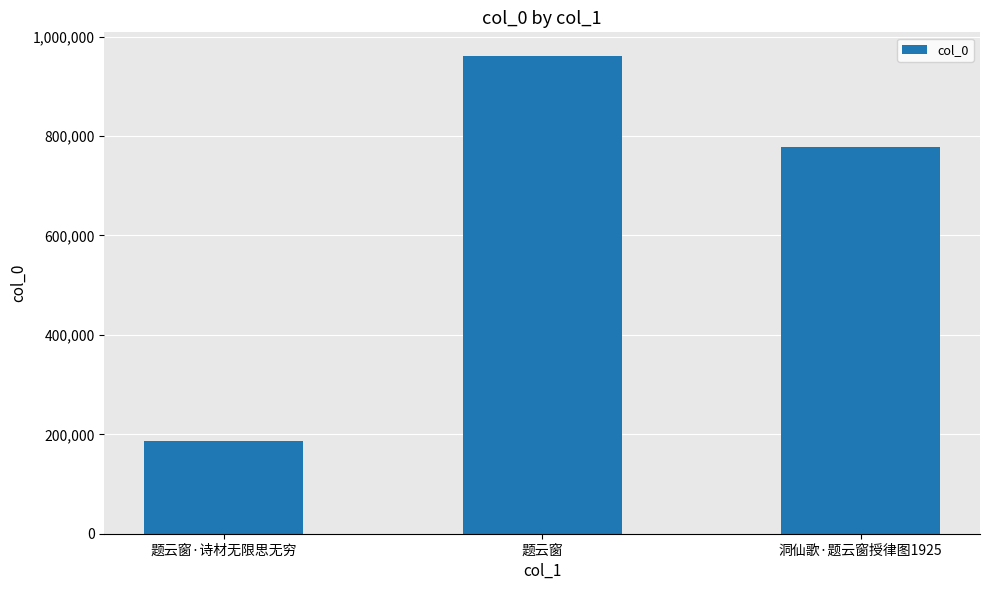

The chart shows a value of 960679 at 题云窗. True or false?

True